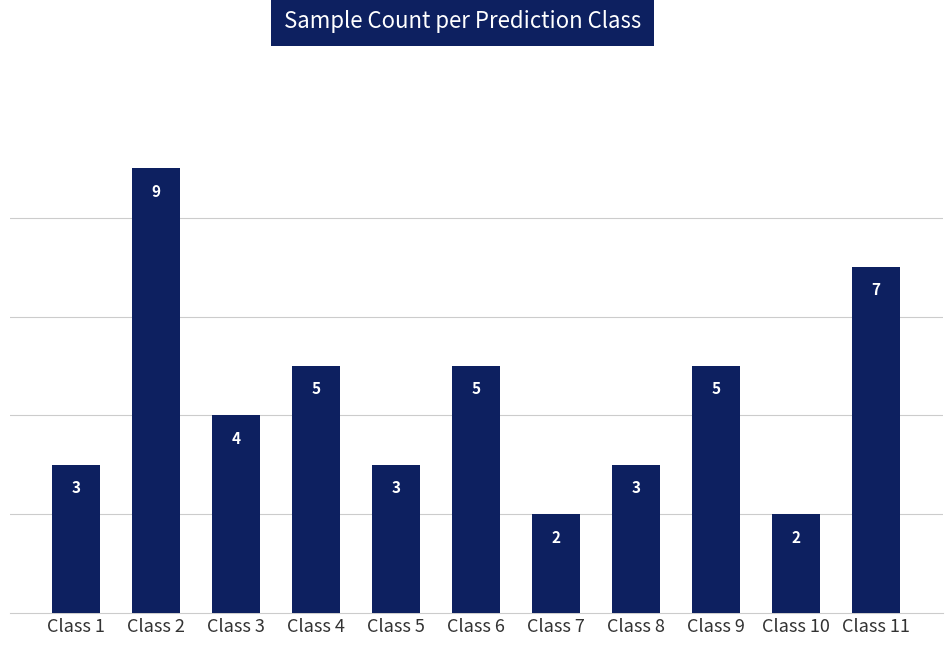

How many series are shown in this chart?

1